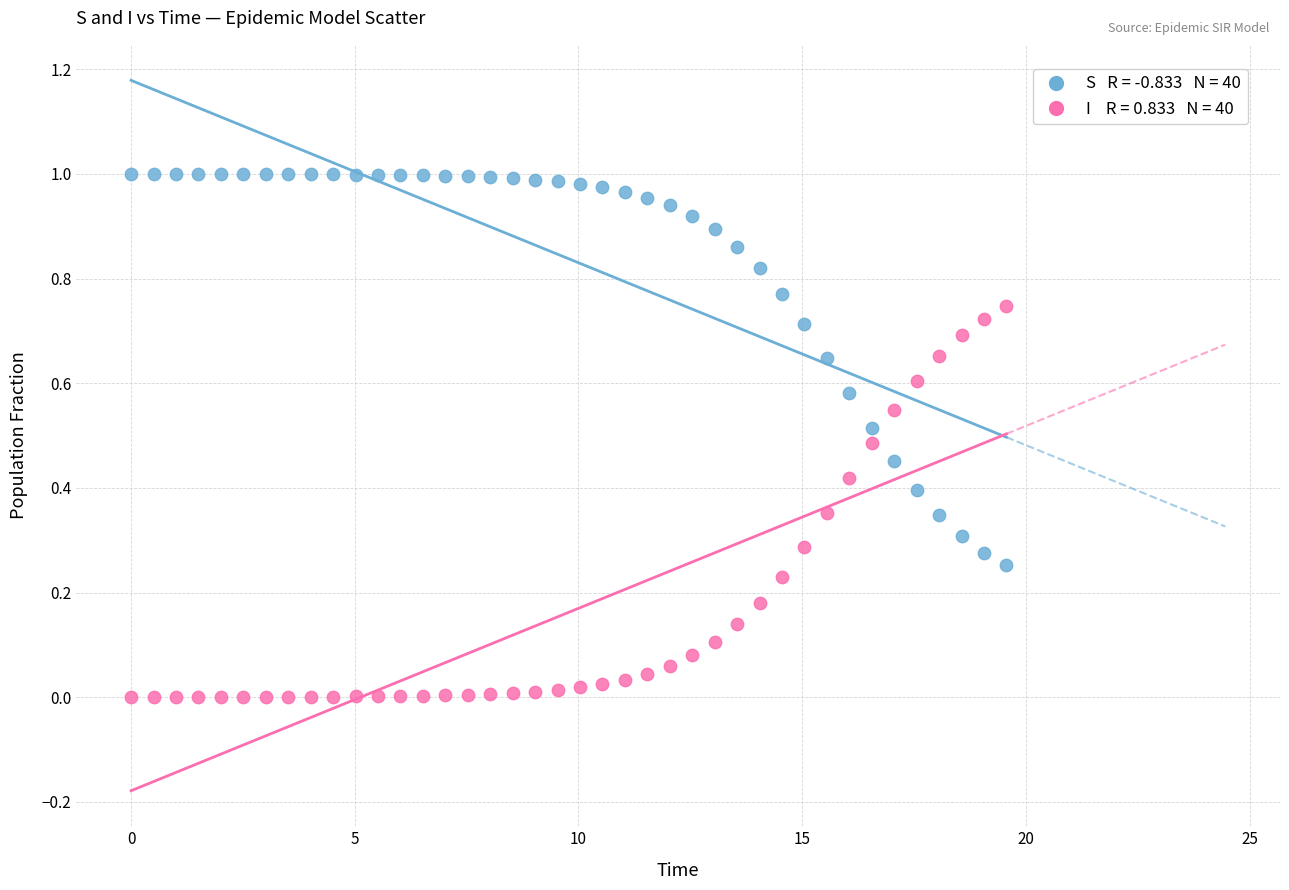

Count the number of points in this scatter plot.

80